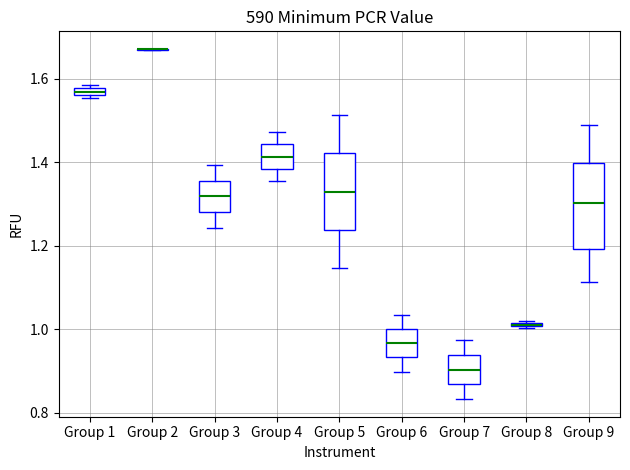

Where does the upper whisker of the box for Group 6 end on the y-axis? The values are not printed on the chart, so give them approximately, as read against the axis.

1.04